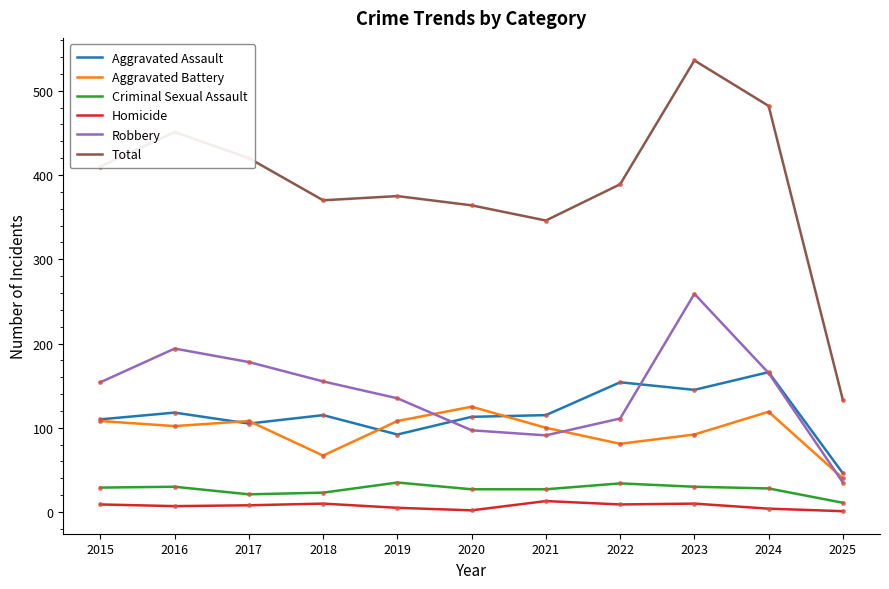

What is the smallest value displayed?

1